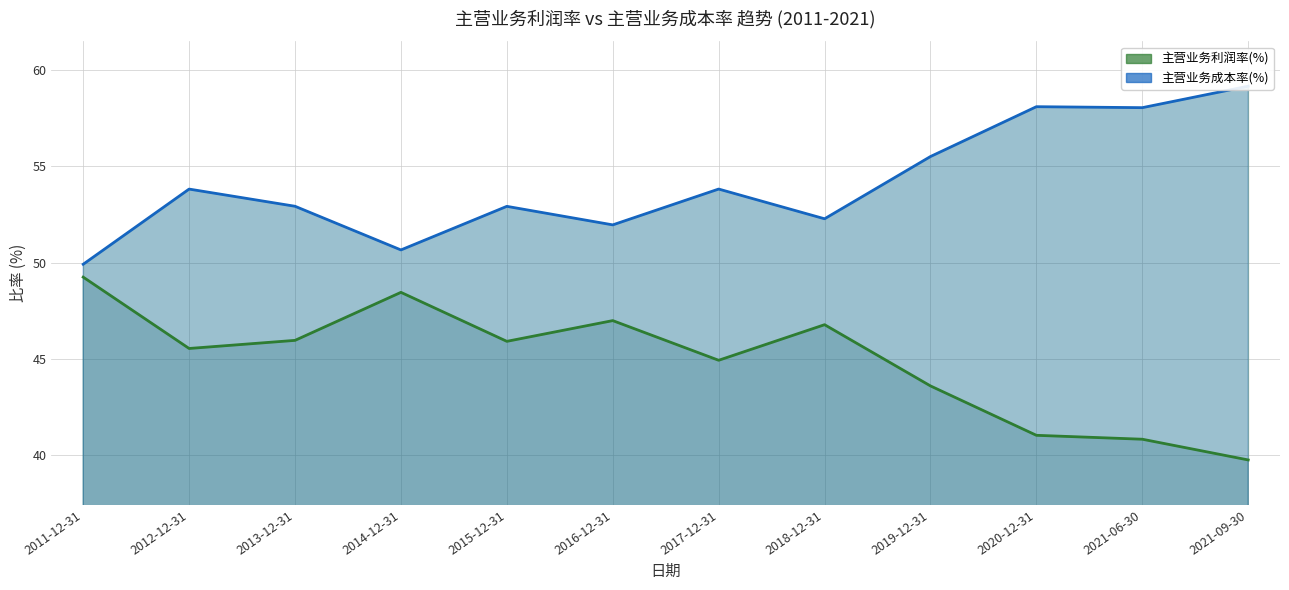

What are all the series names shown in the legend?

主营业务利润率(%) (line), 主营业务成本率(%) (line)